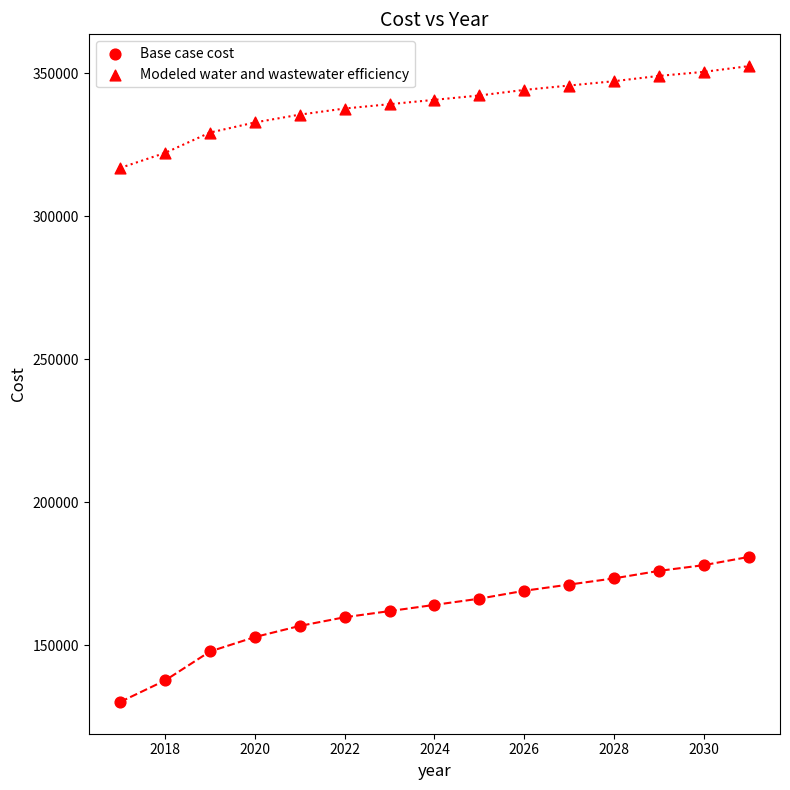

How many data points are displayed?

30